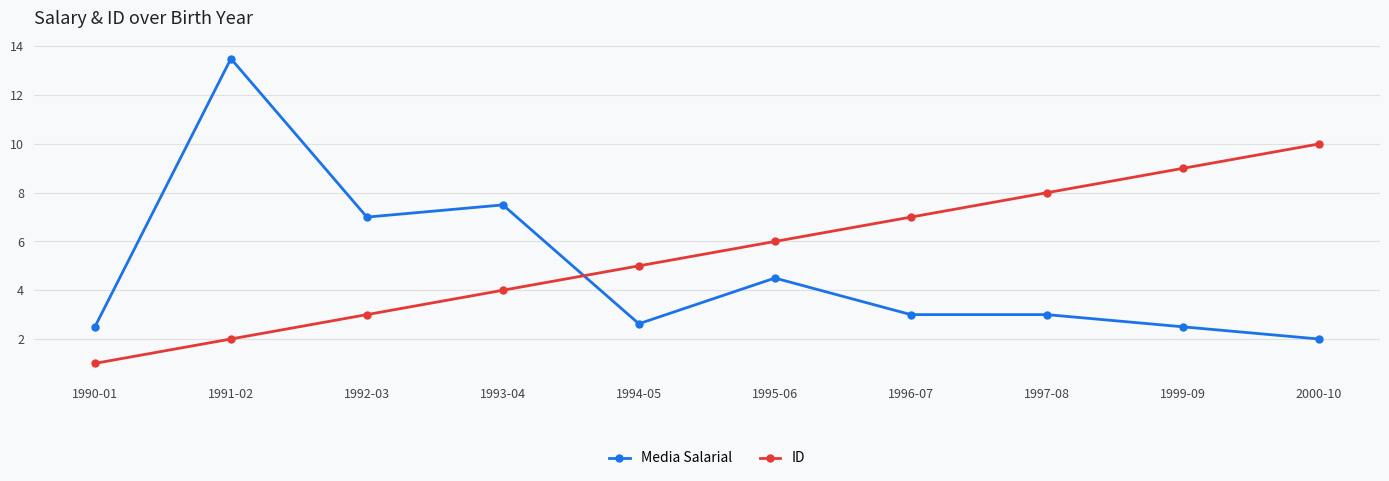

Rank the series by their average value, from highest to lowest.

ID, Media Salarial